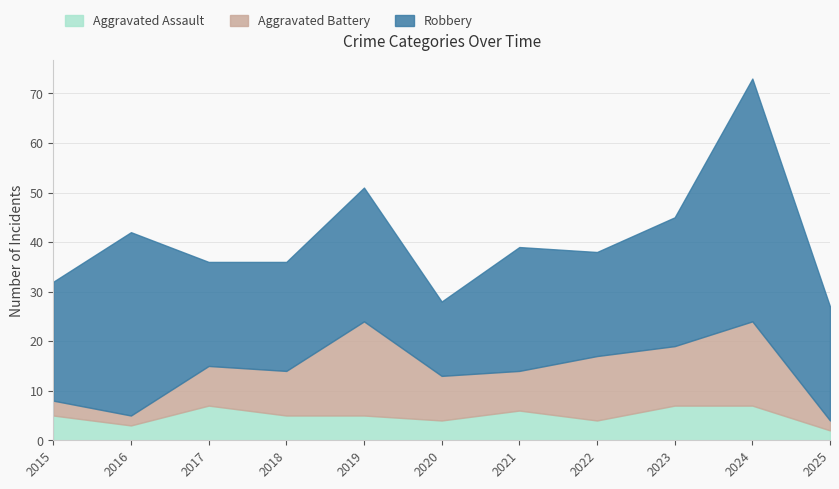

True or false: Aggravated Battery and Robbery intersect in this chart.

False